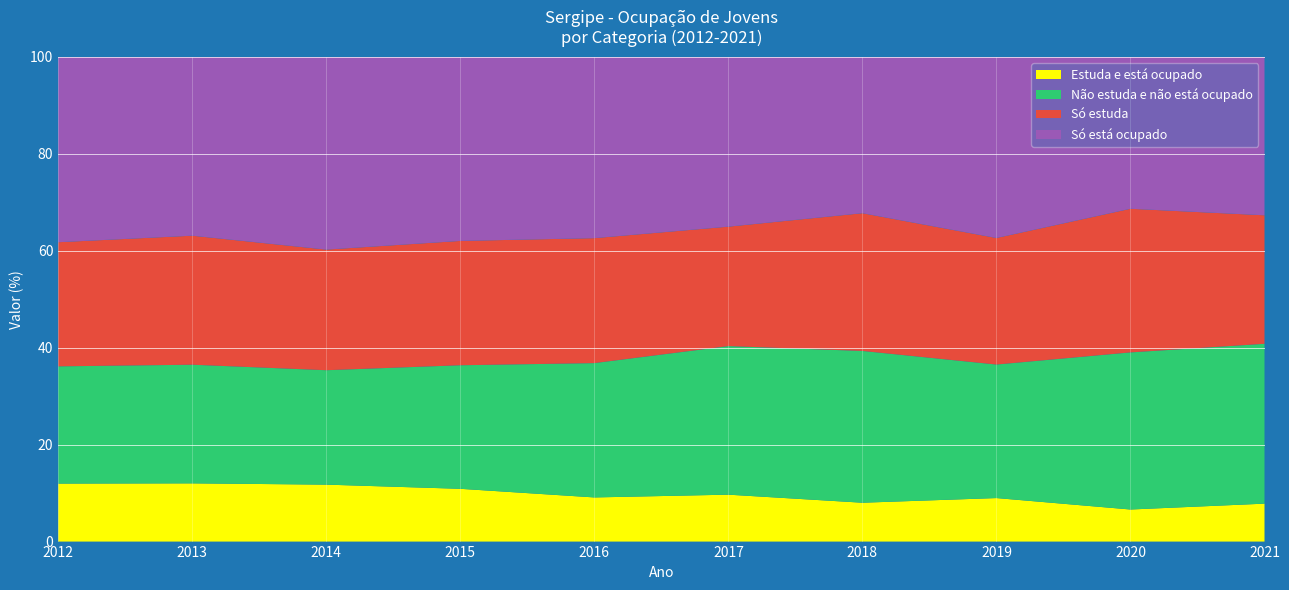

Reading right to left, list all the values displayed in this chart.

Estuda e está ocupado: 2021=7.8	2020=6.6	2019=9.0	2018=8.0	2017=9.7	2016=9.1	2015=10.9	2014=11.7	2013=12.0	2012=12.0
Não estuda e não está ocupado: 2021=33.0	2020=32.4	2019=27.5	2018=31.3	2017=30.6	2016=27.7	2015=25.5	2014=23.6	2013=24.5	2012=24.2
Só estuda: 2021=26.5	2020=29.6	2019=26.1	2018=28.4	2017=24.6	2016=25.8	2015=25.6	2014=24.9	2013=26.6	2012=25.6
Só está ocupado: 2021=32.7	2020=31.4	2019=37.4	2018=32.3	2017=35.0	2016=37.4	2015=38.0	2014=39.8	2013=36.9	2012=38.3